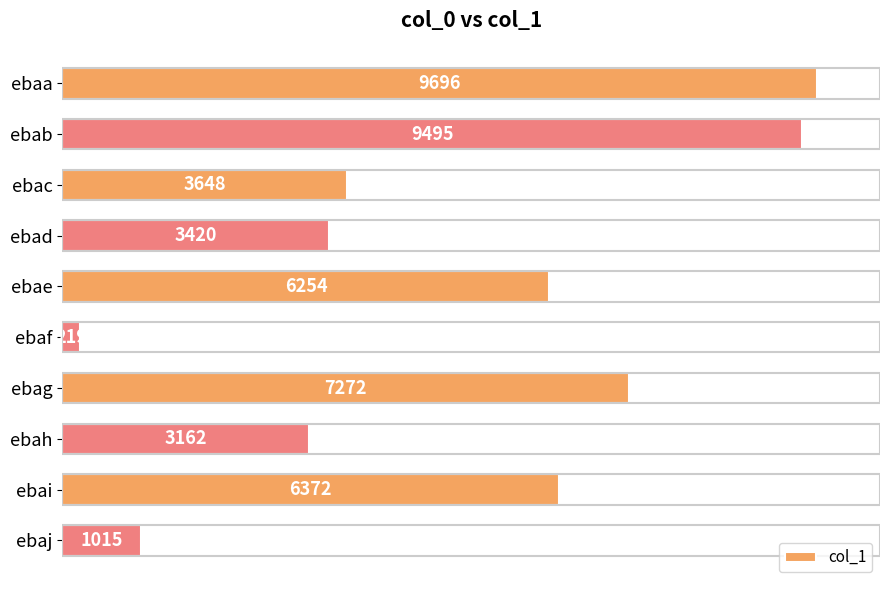

What is the sum of all values?

50553